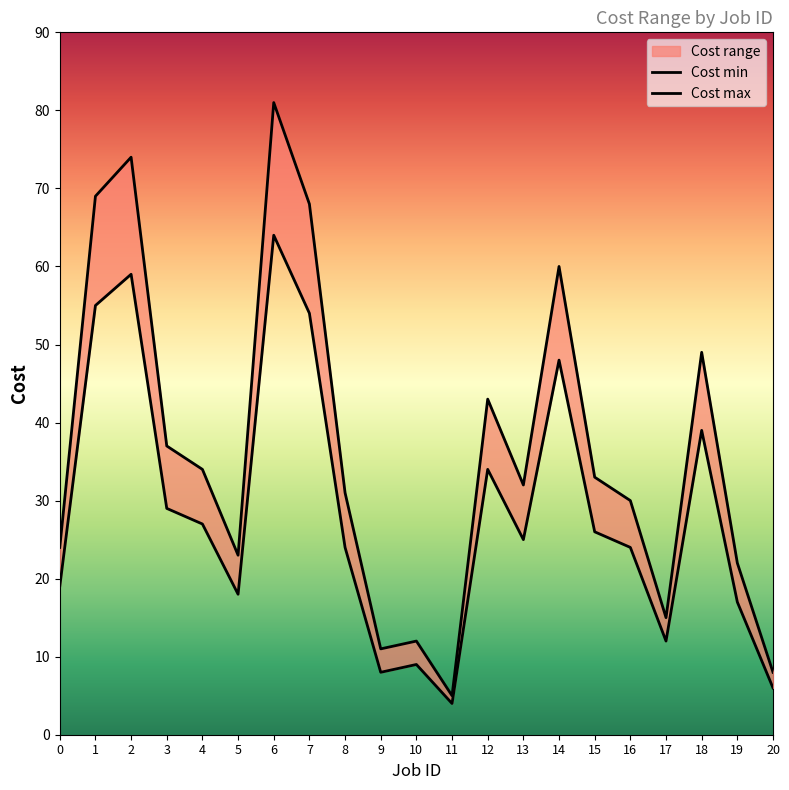

The value of Cost max at 15 is 33. True or false?

True